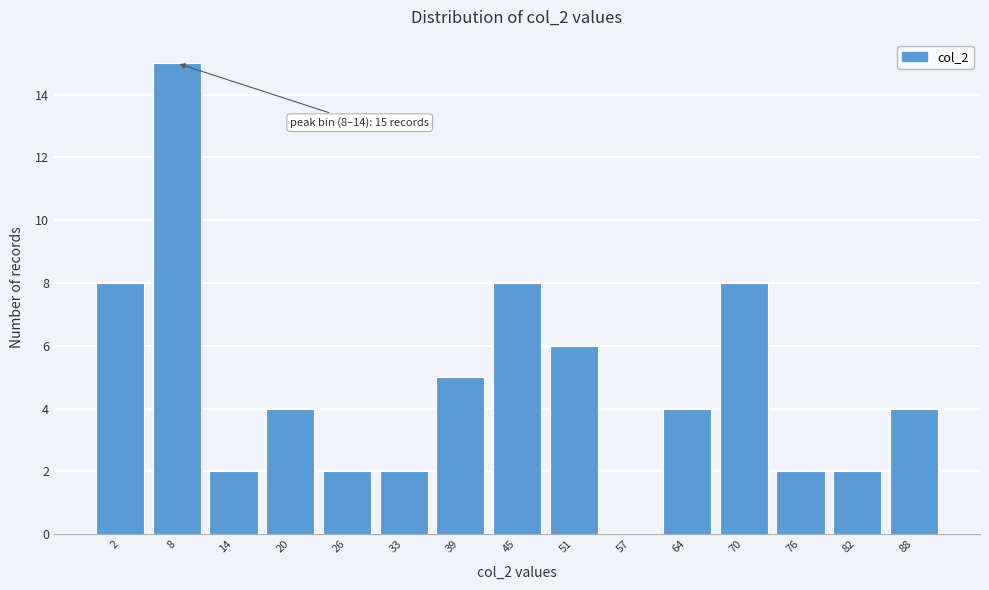

Reading left to right, list all the values displayed in this chart.

2=8	8=15	14=2	20=4	26=2	33=2	39=5	45=8	51=6	57=0	64=4	70=8	76=2	82=2	88=4